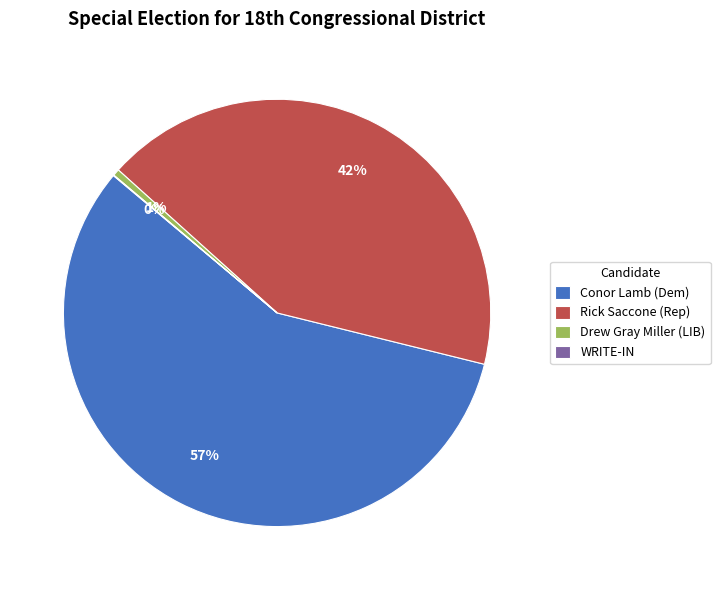

Which category has the biggest portion of the pie?

Conor Lamb (Dem)